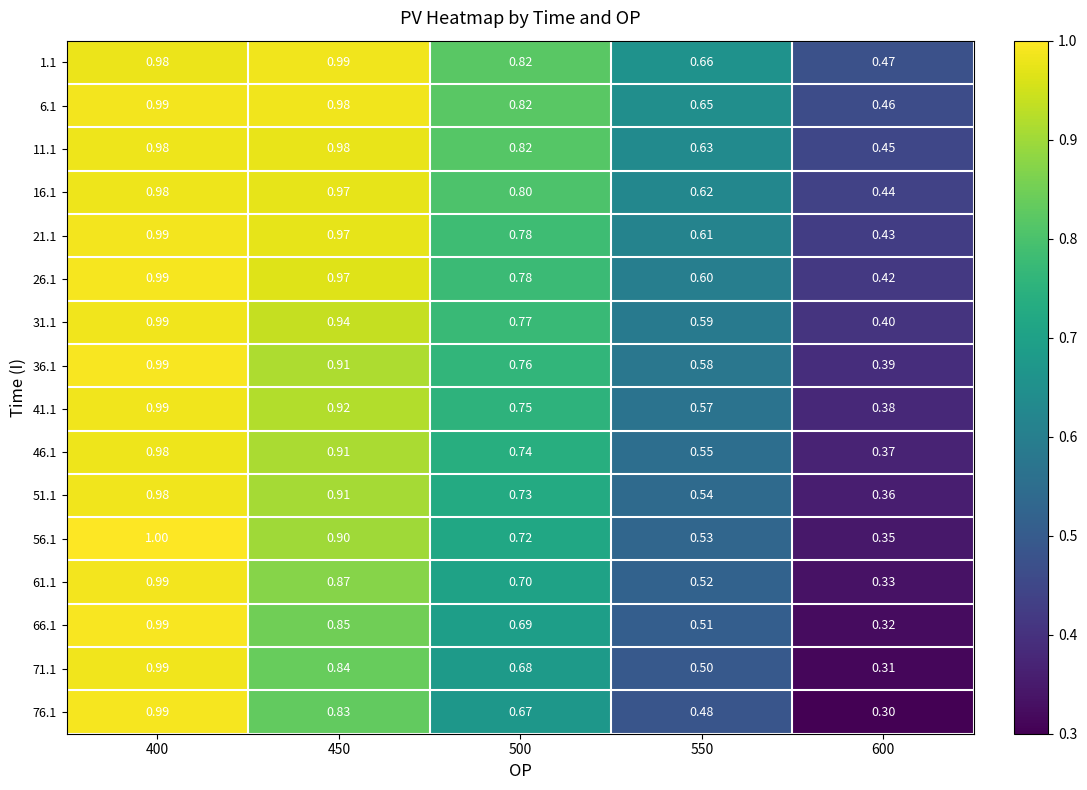

Which series has the largest range (max minus min)?

76.1